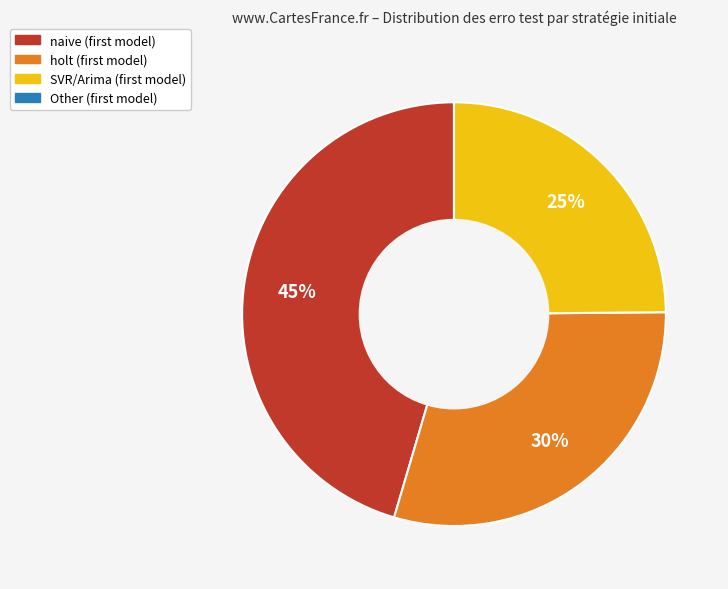

To the nearest percent, what is the difference between the largest and smallest slice percentages?

45%